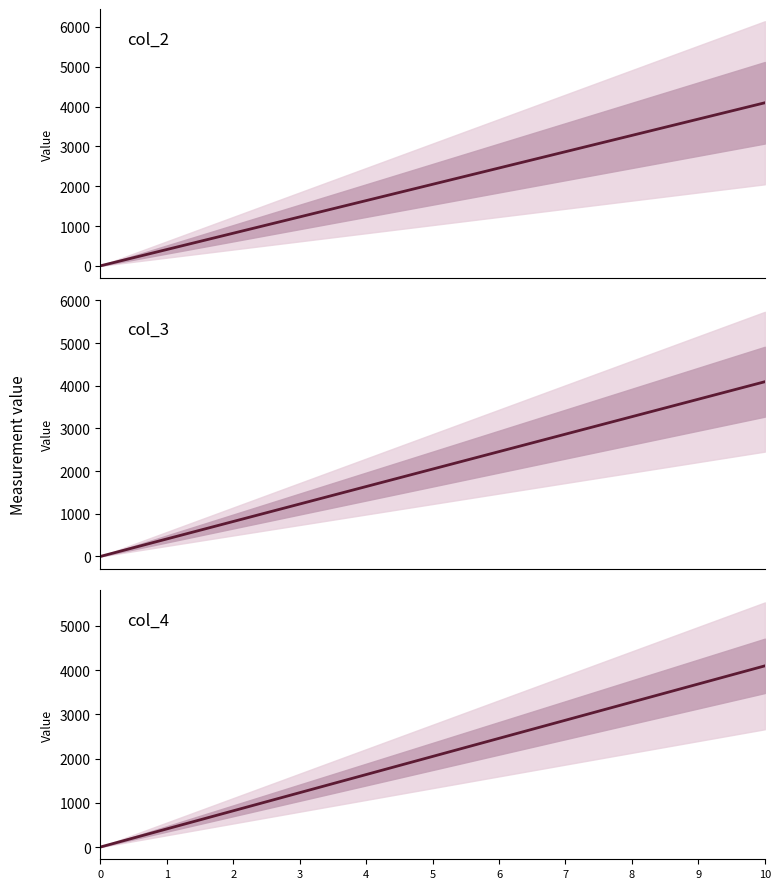

How many values in col_2 are above zero?

10